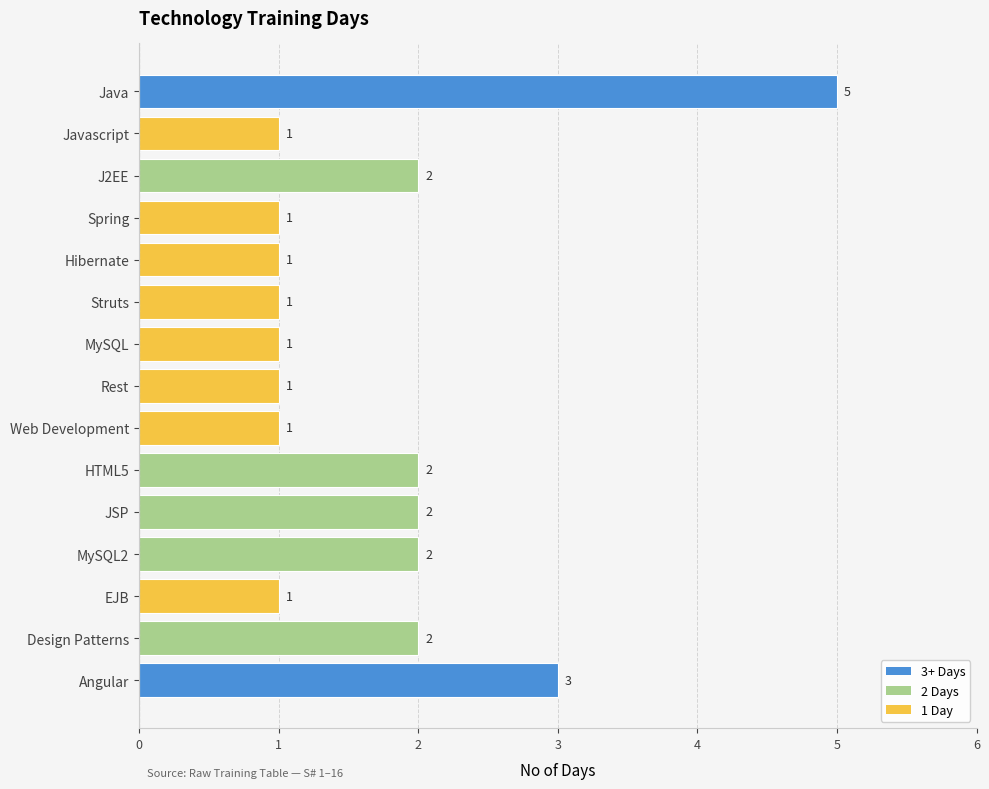

Where is the data nearest to the value 3?

Angular